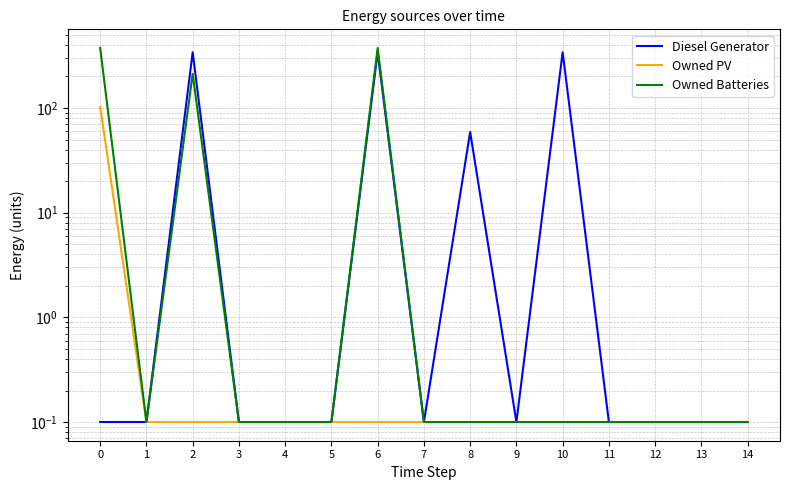

True or false: Owned PV and Owned Batteries intersect in this chart.

False